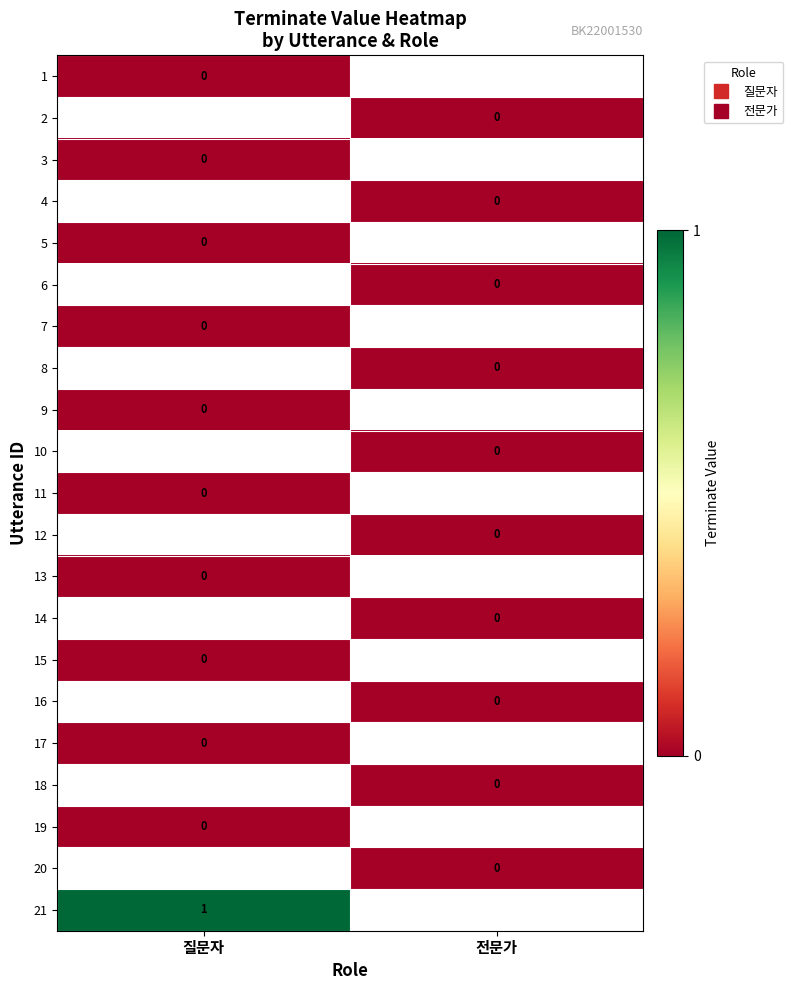

How many data points does each series have?

2